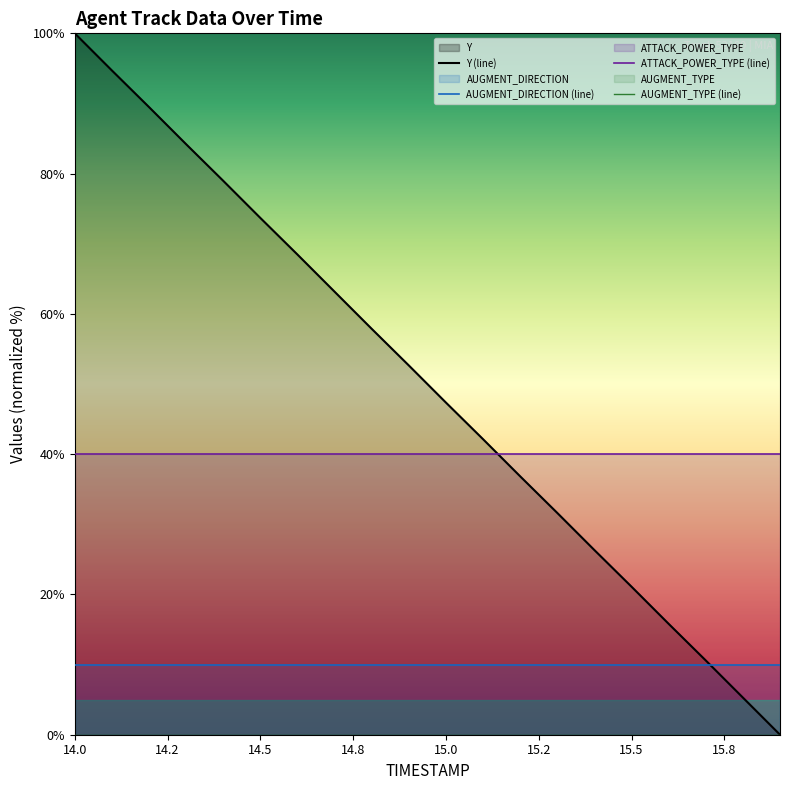

What is the average value of the ATTACK_POWER_TYPE (line) series?

40